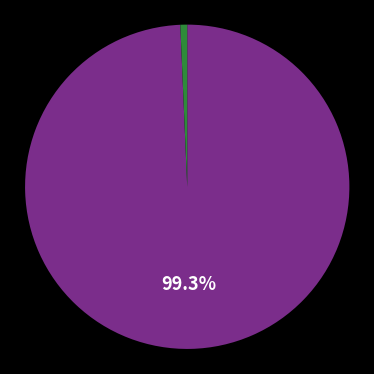

Does any single category account for the majority?

Yes